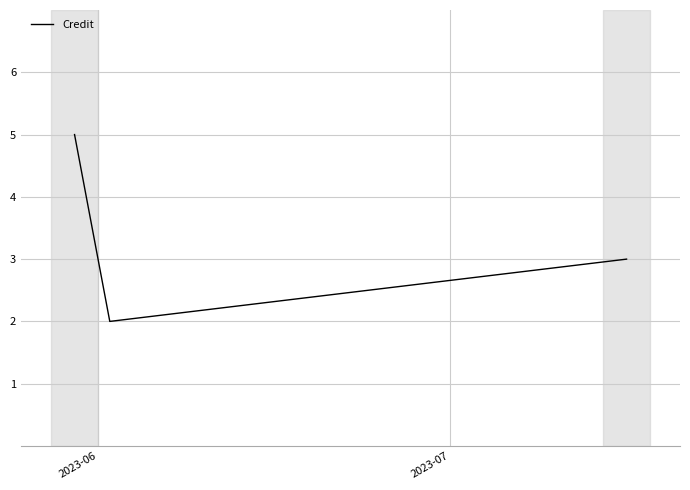

What is the difference between the maximum and minimum values?

3